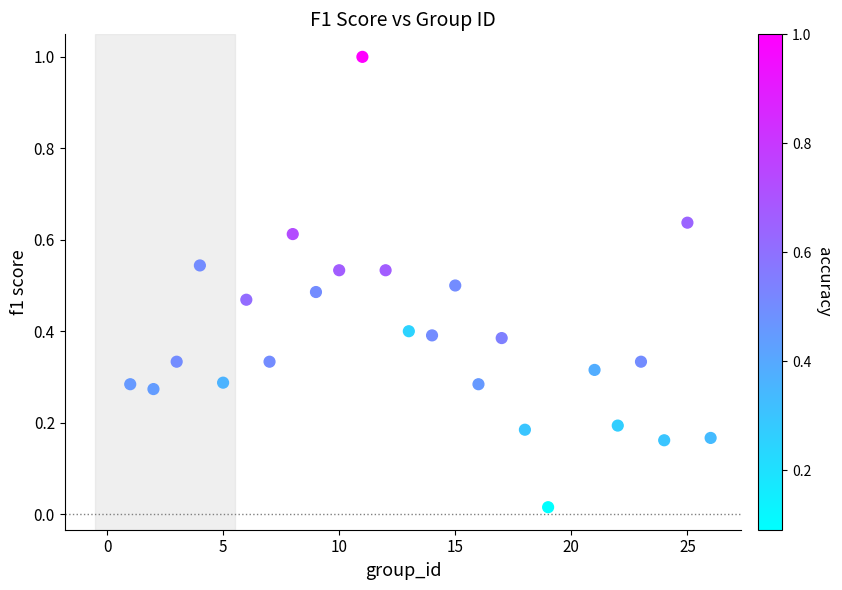

What is the range of Y values (max minus min)?

1.0